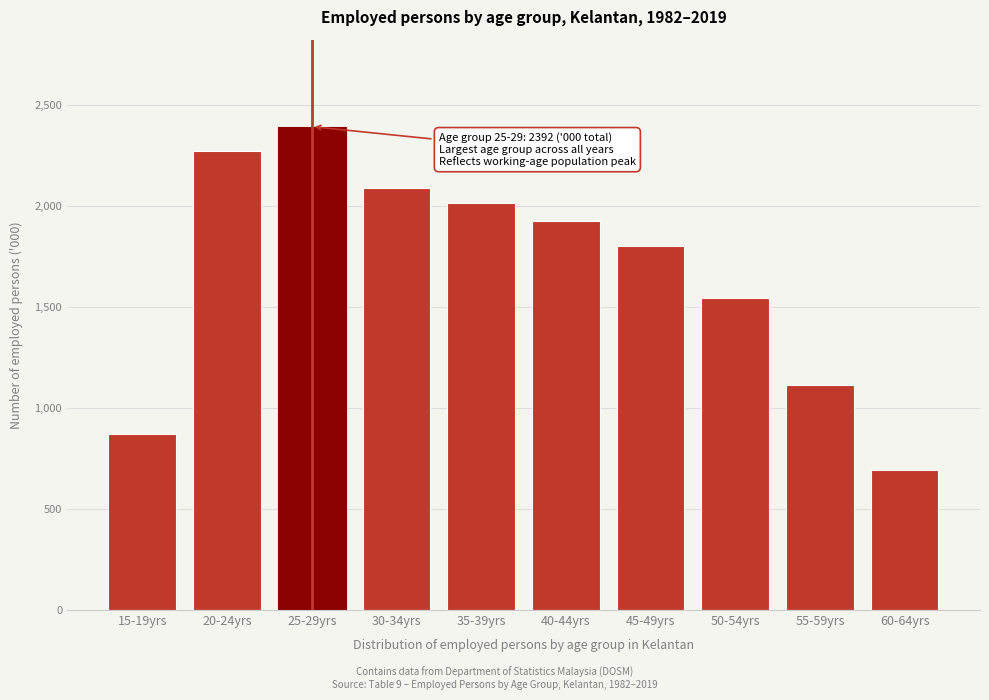

Reading right to left, transcribe all the data shown in this chart.

60-64yrs=694.7	55-59yrs=1113.0	50-54yrs=1543.9	45-49yrs=1803.6	40-44yrs=1923.3	35-39yrs=2015.4	30-34yrs=2086.3	25-29yrs=2391.8	20-24yrs=2270.5	15-19yrs=870.4